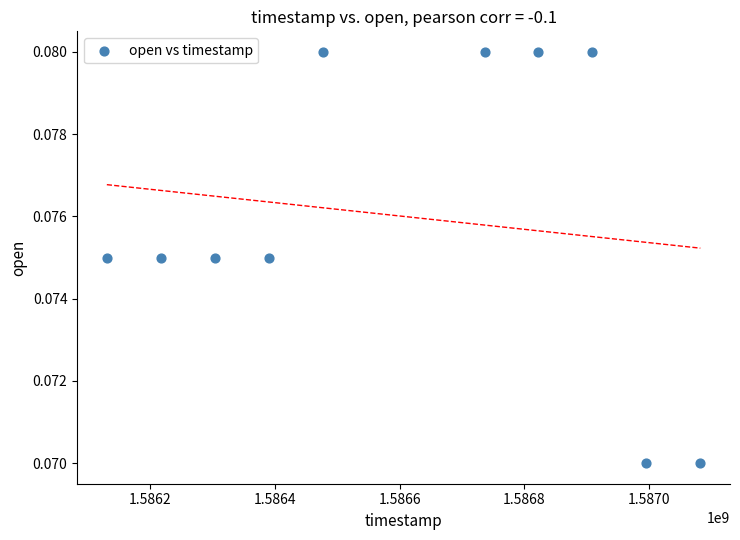

What is the range of X values (max minus min)?

950400.0